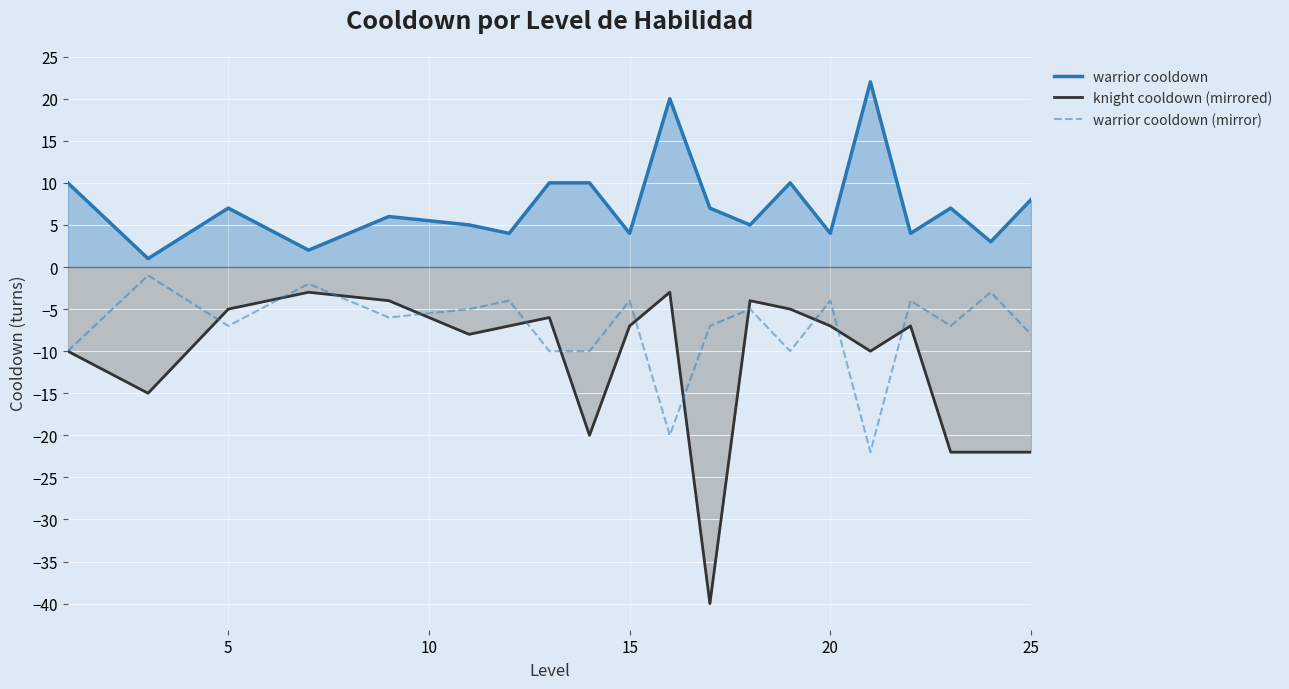

How many values in the warrior cooldown (mirror) series exceed -5?

10